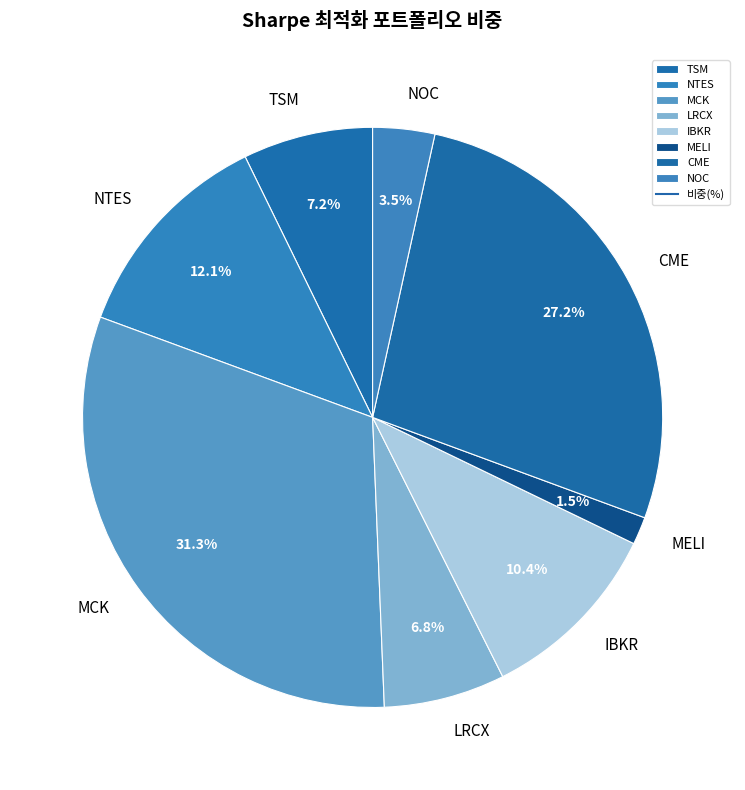

To the nearest percent, what portion does MCK represent?

31%